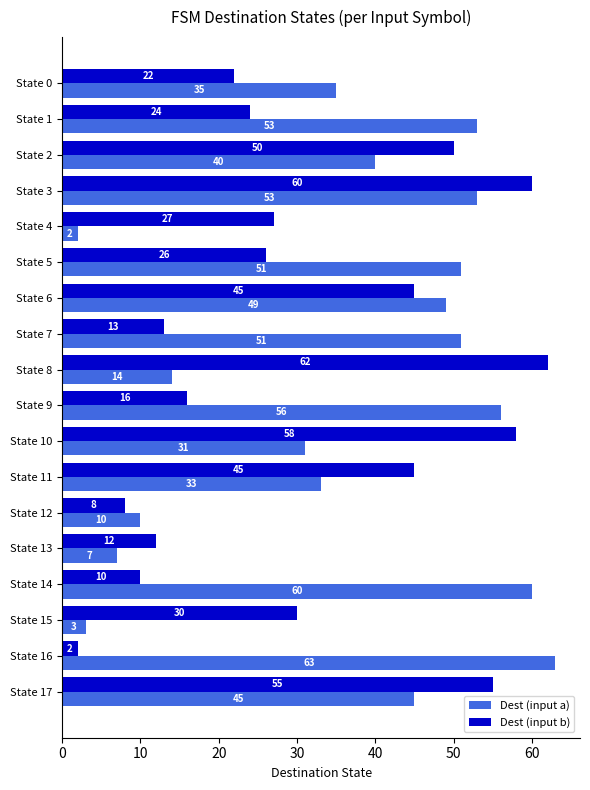

Which series has the largest range (max minus min)?

Dest (input a)